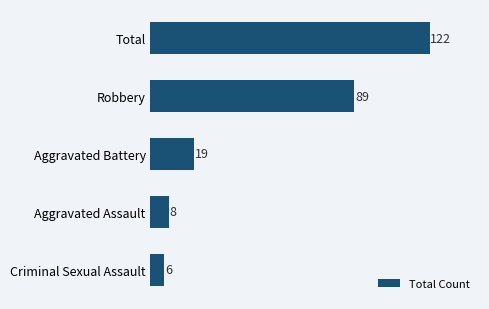

What is the greatest value displayed?

122